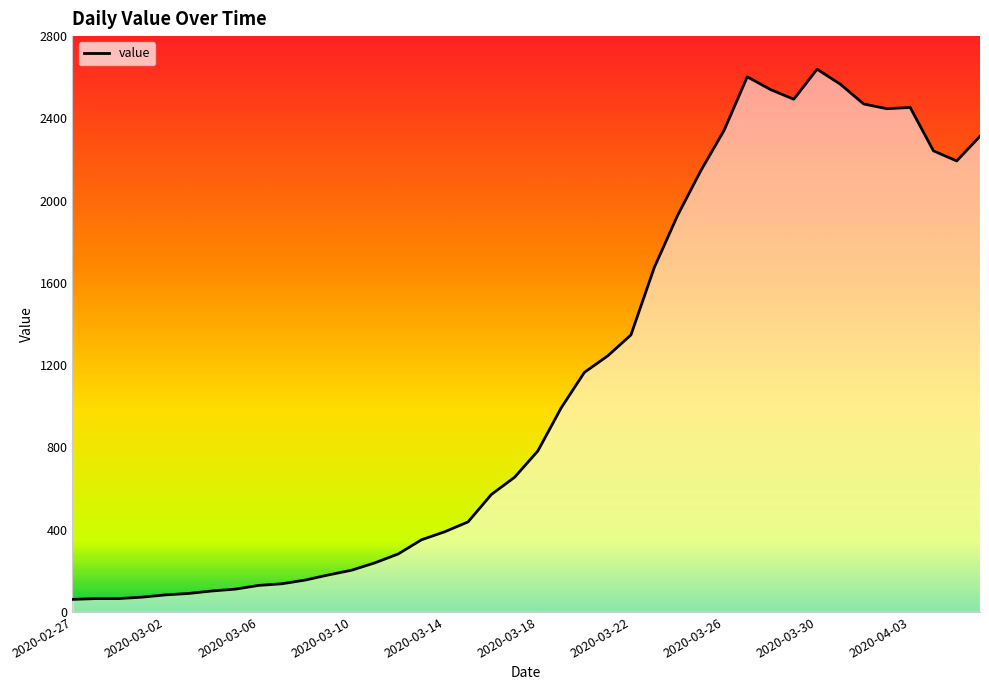

How many points are lower than both their immediate neighbors (excluding endpoints)?

3